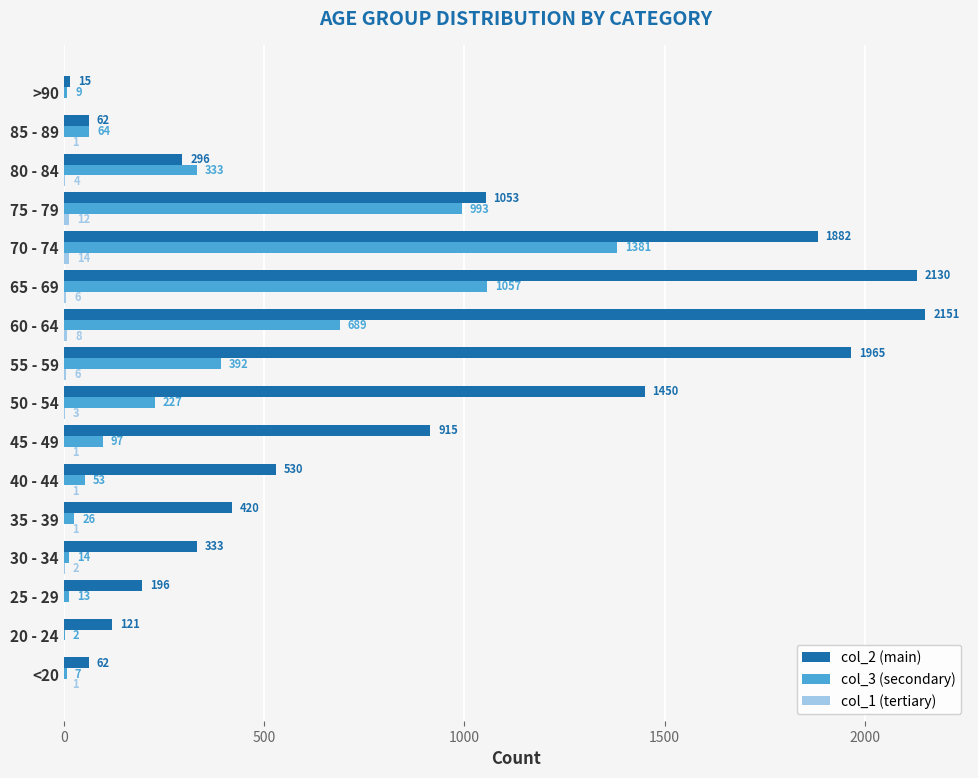

At which category is the sum across all series the highest?

70 - 74